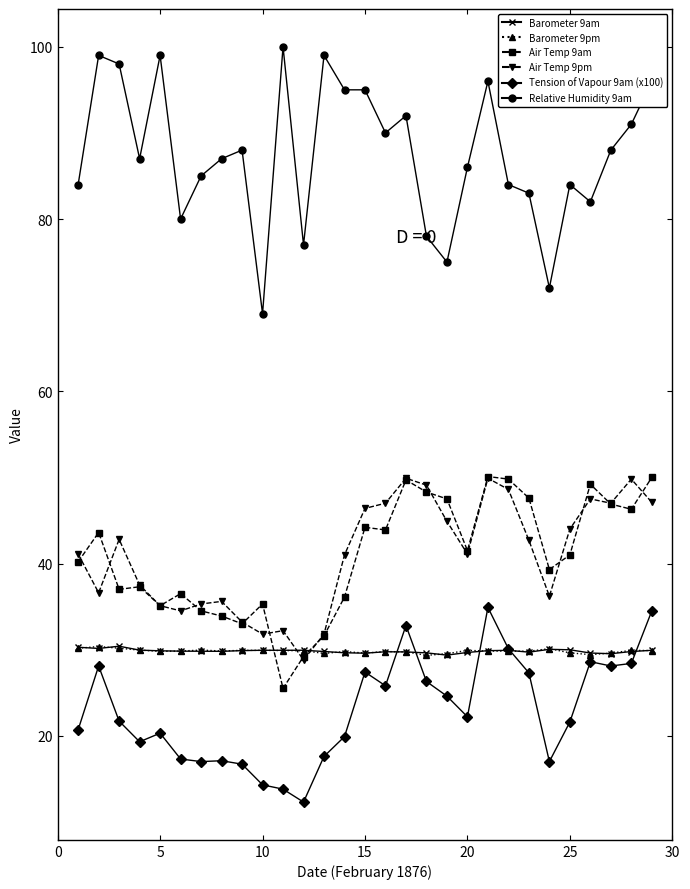

Which series ends up on top after the final intersection of Air Temp 9pm and Air Temp 9am?

Air Temp 9am